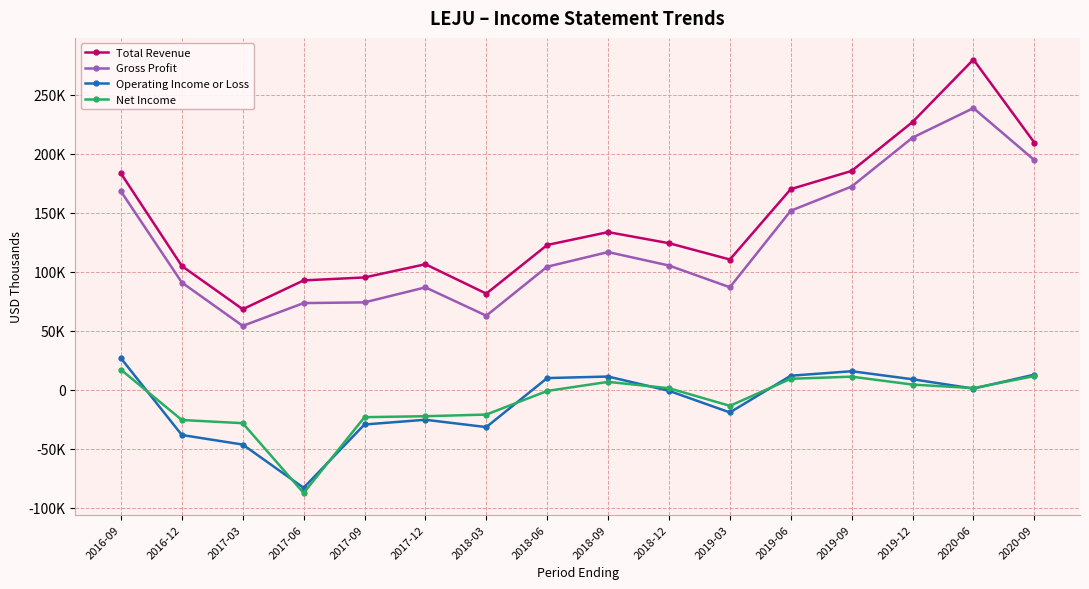

What value does the Net Income series have at 2017-09?

-23100